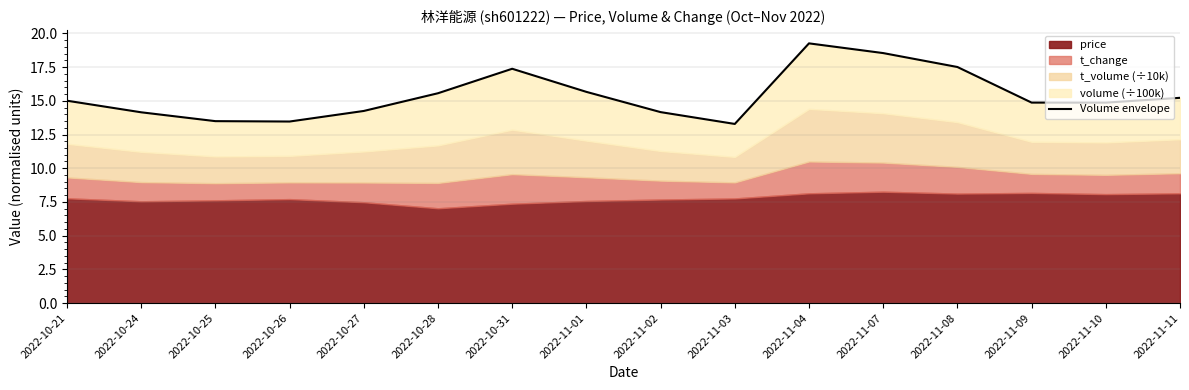

What is the greatest value displayed?

19.3